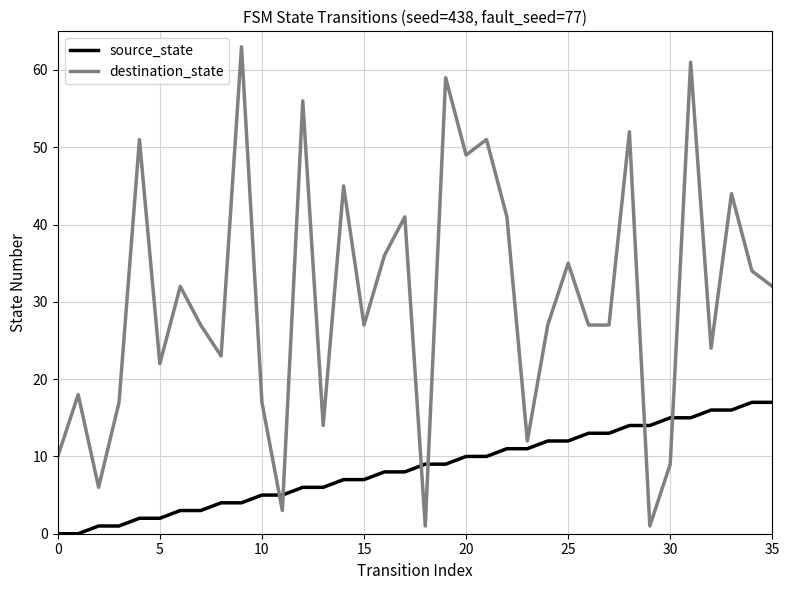

How many series are shown in this chart?

2